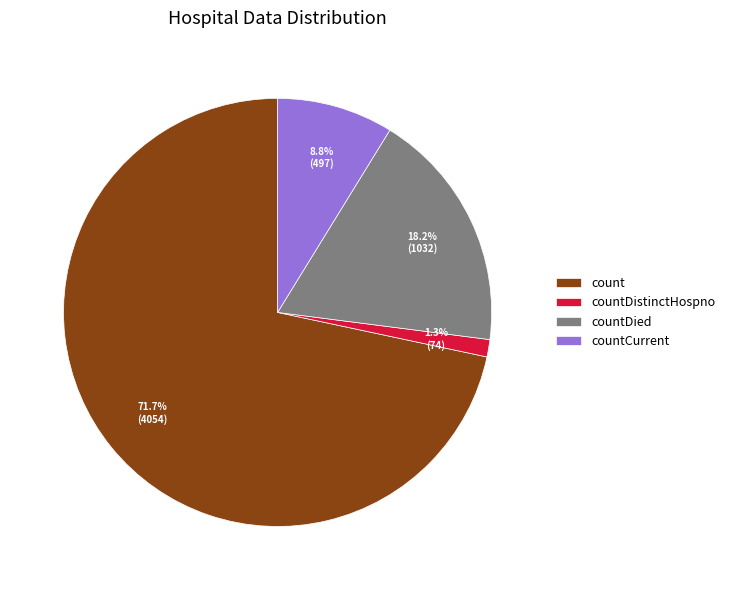

What is the ratio of the value at countDied to the value at countCurrent?

2.1